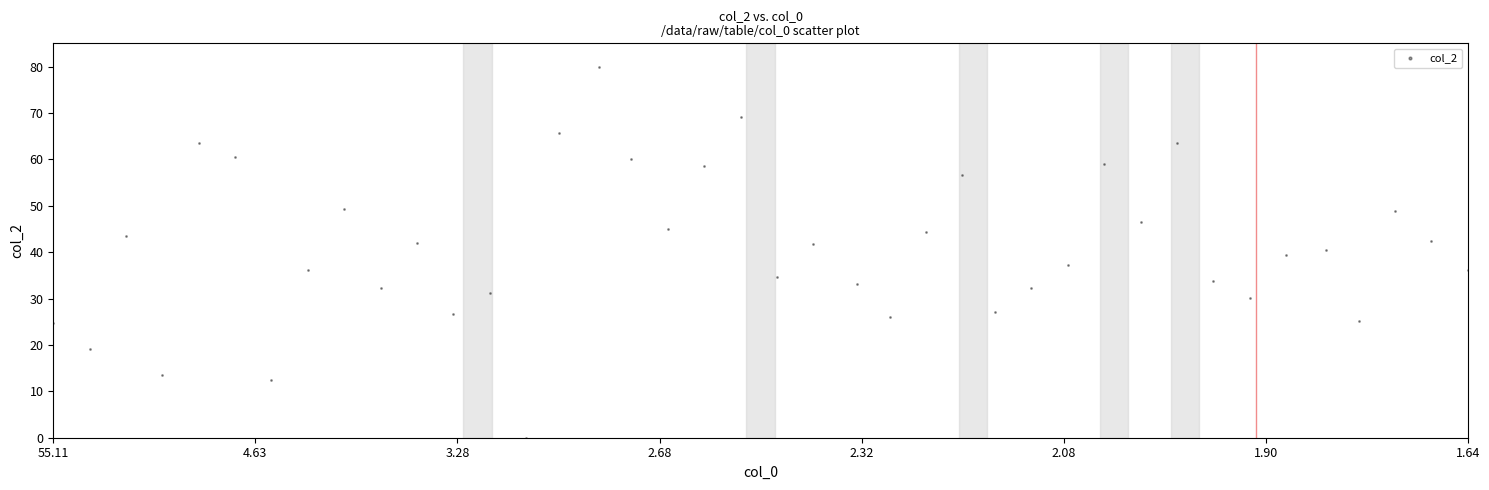

What is the range of Y values (max minus min)?

80.0